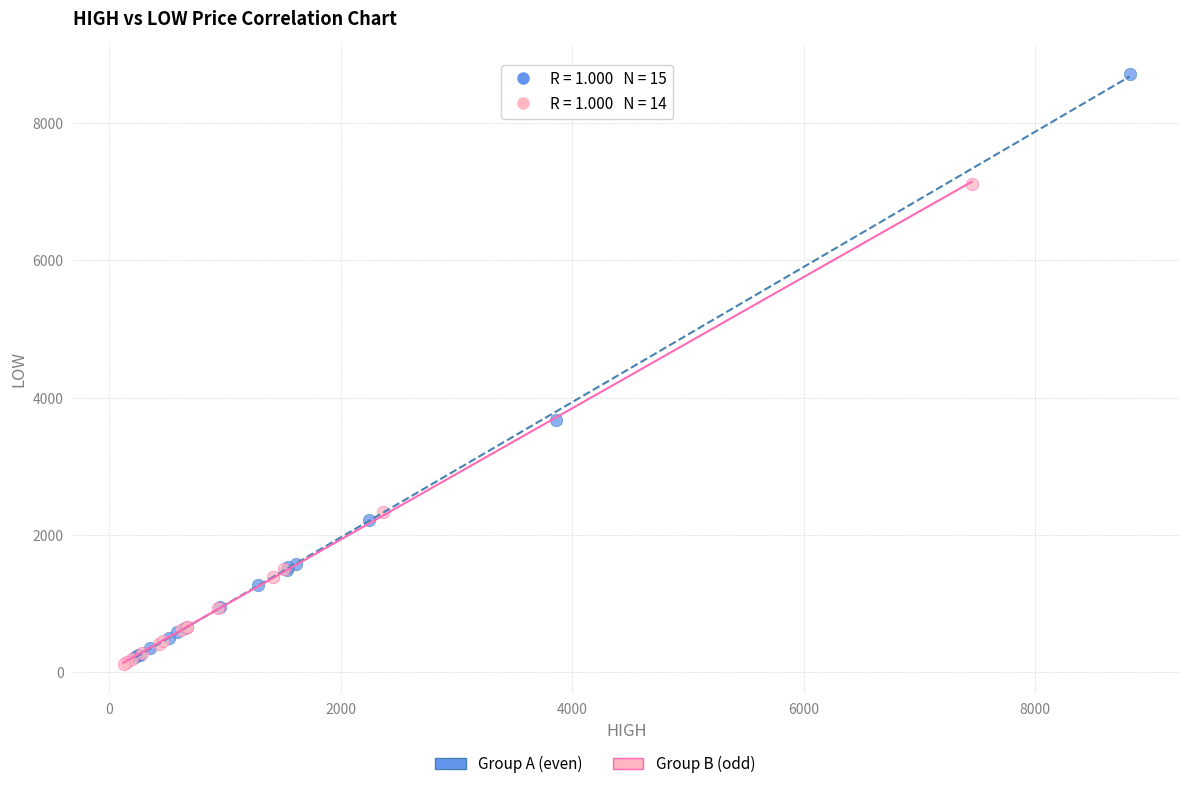

Which series contains the highest Y value?

Group A (even)